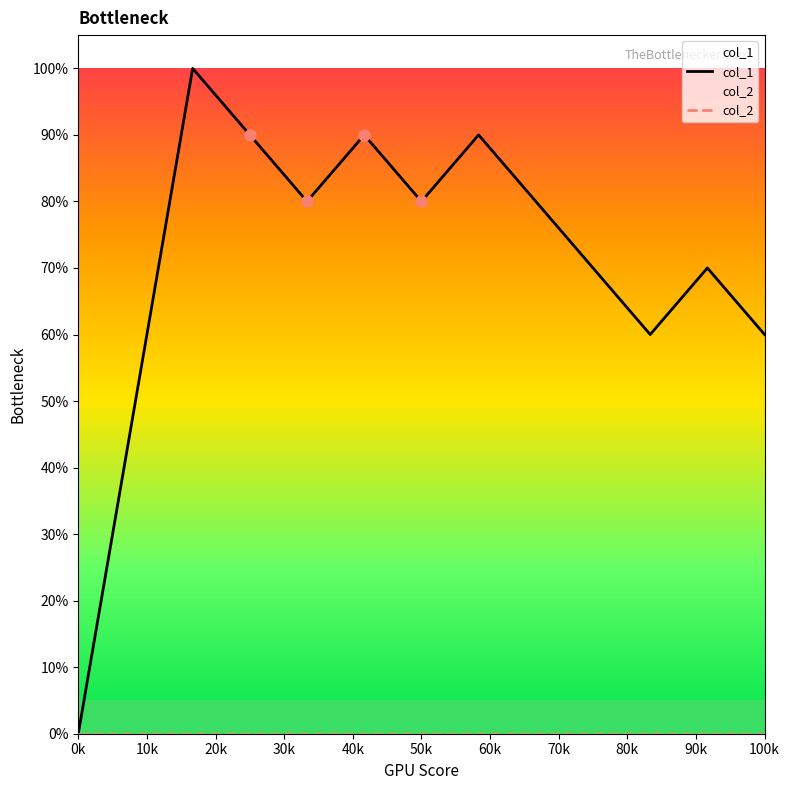

Rank the series at 90k from highest to lowest value.

col_1, col_2